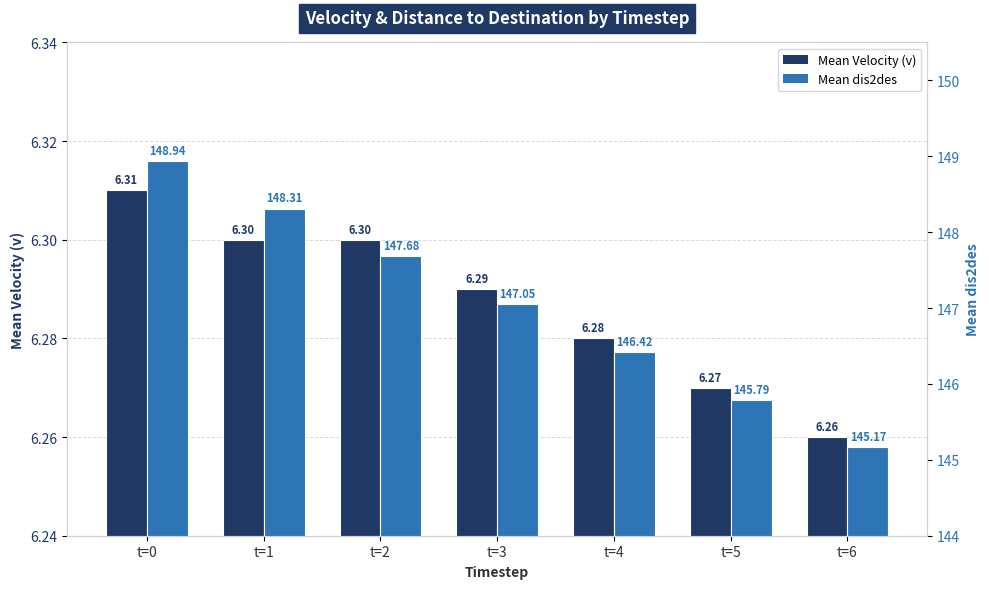

What is the difference between the maximum and minimum values in the Mean dis2des series?

3.8